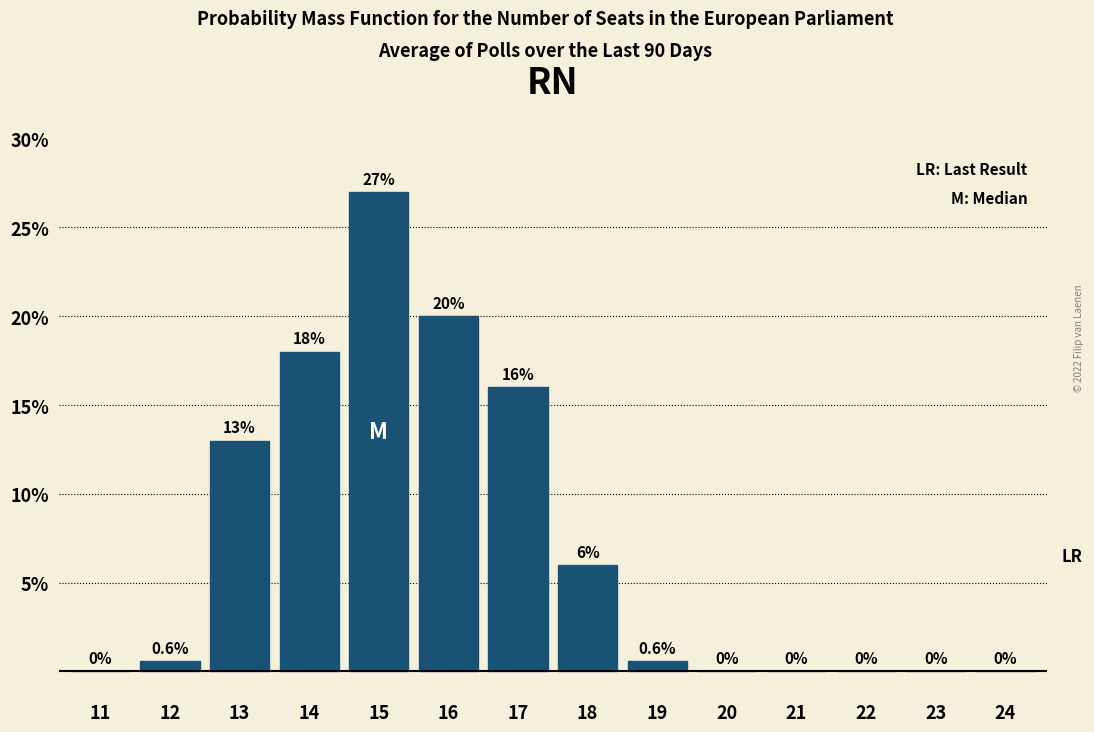

Reading left to right, what are all the values shown in this chart?

11=0.0	12=0.6	13=13.0	14=18.0	15=27.0	16=20.0	17=16.0	18=6.0	19=0.6	20=0.0	21=0.0	22=0.0	23=0.0	24=0.0